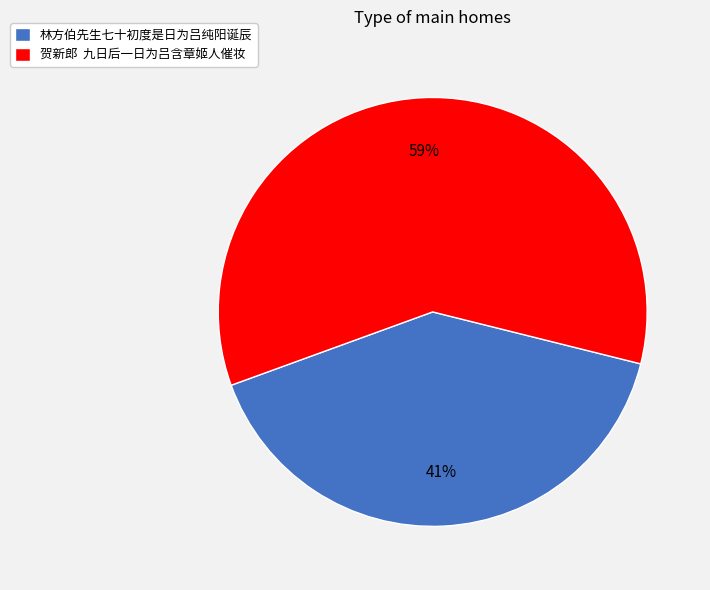

Count the number of slices in the pie.

2